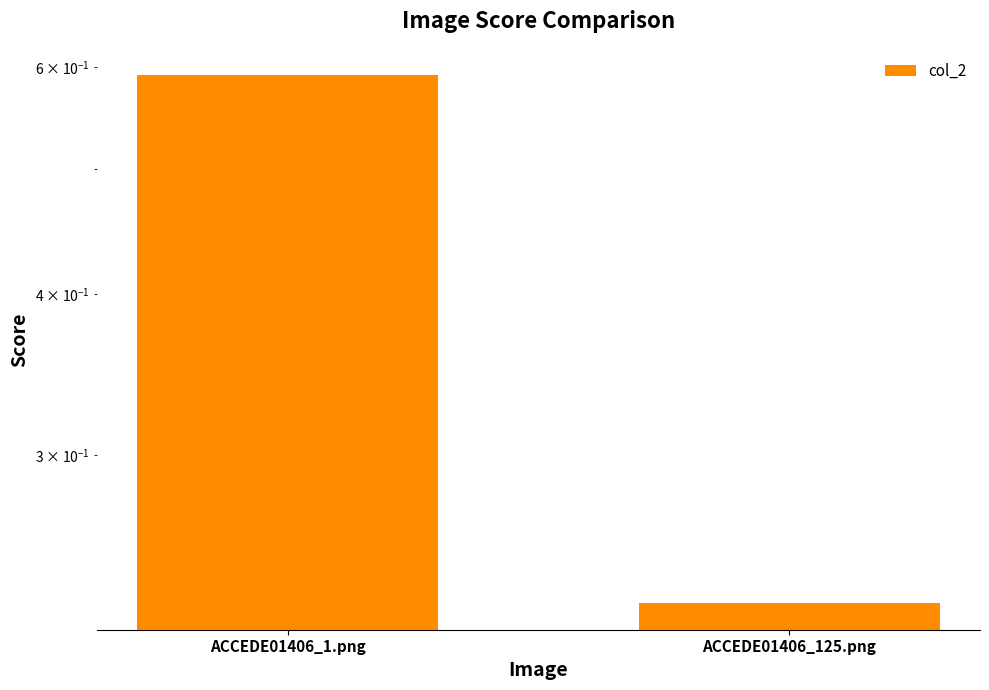

Which label corresponds to the largest value in the chart?

ACCEDE01406_1.png